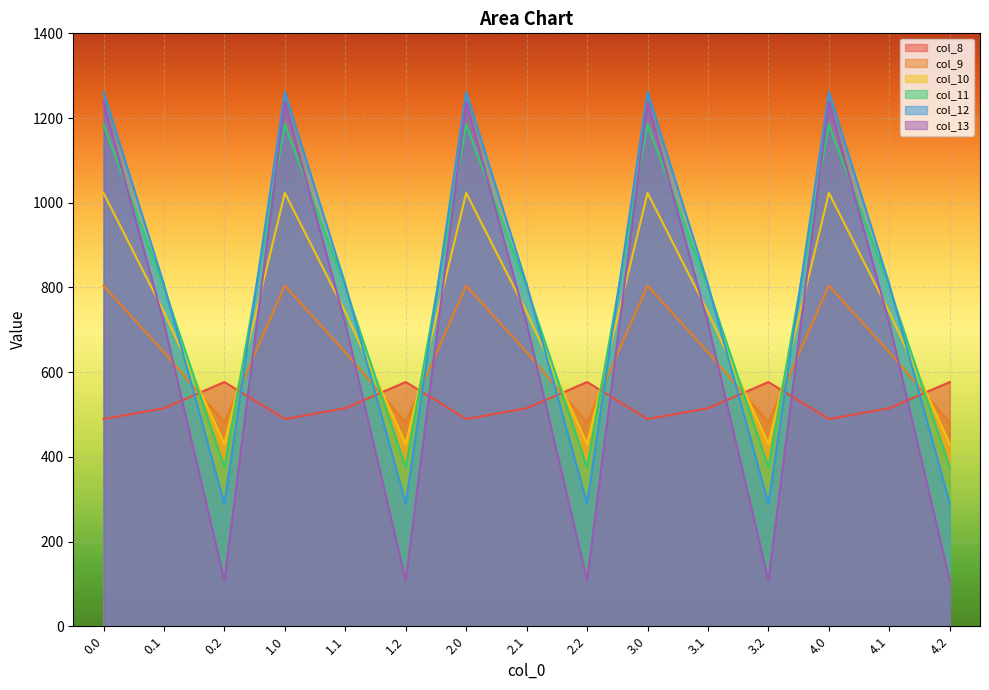

Between 1.1 and 2.2, which is larger?

2.2